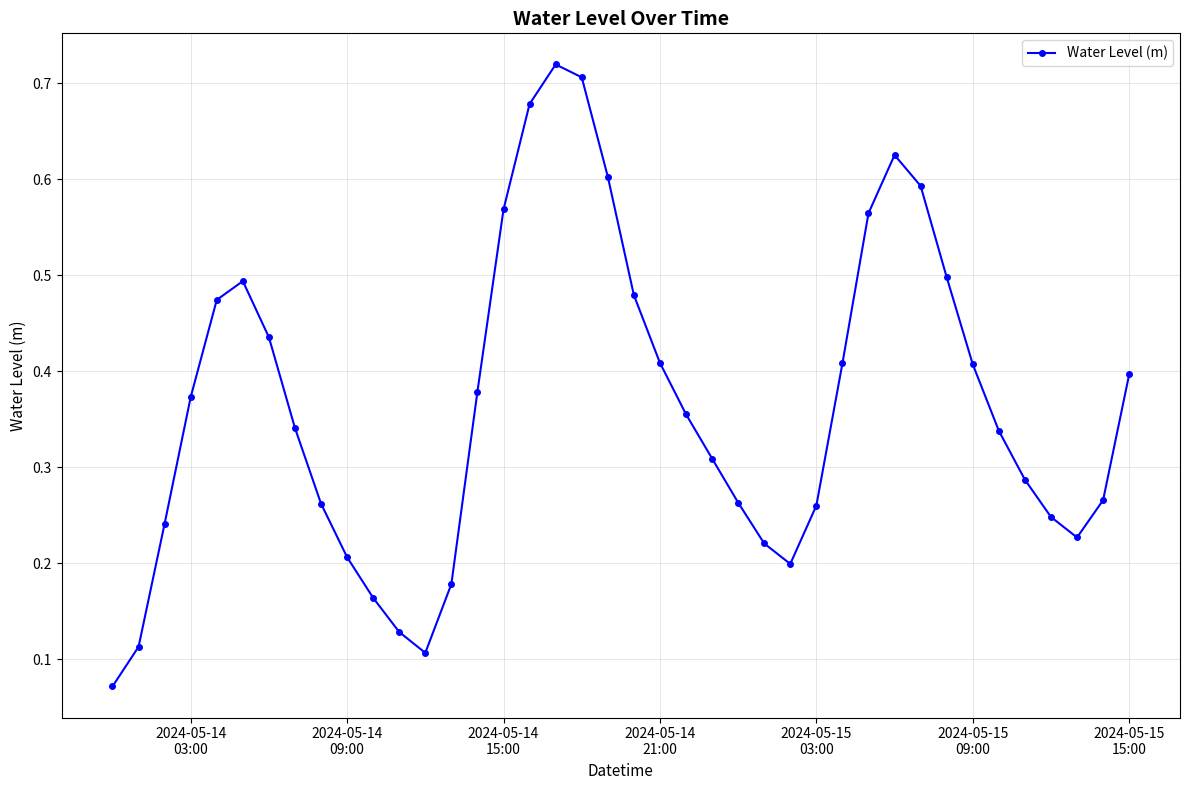

What is the sum of all values?

14.6